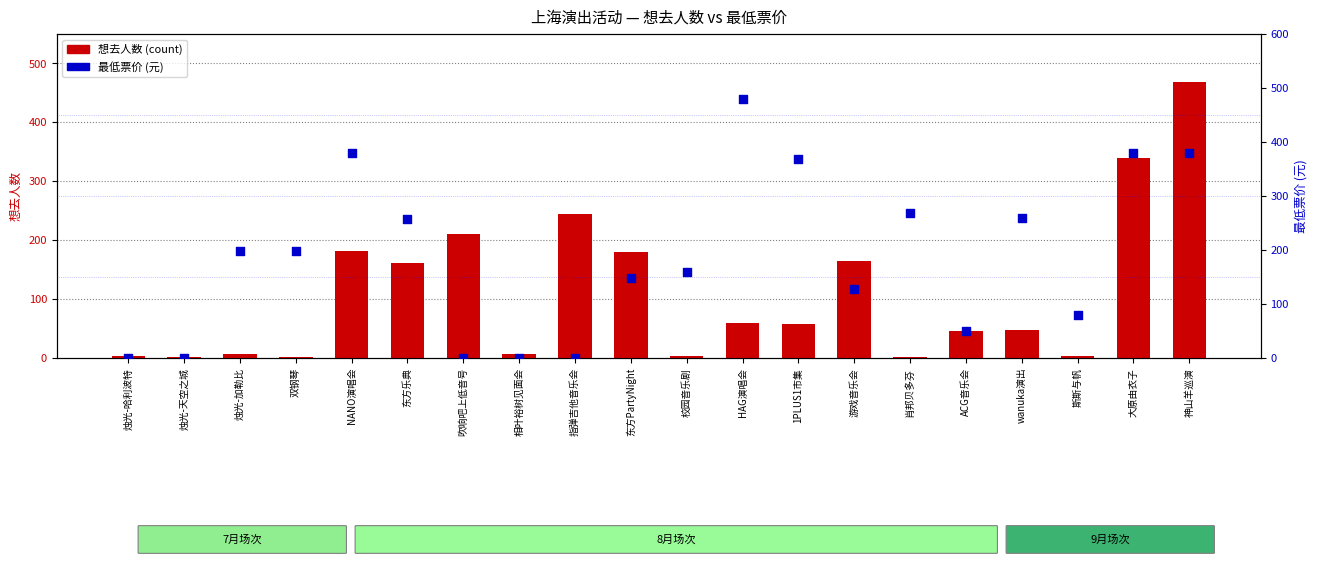

At which category is the sum across all series the highest?

神山羊巡演